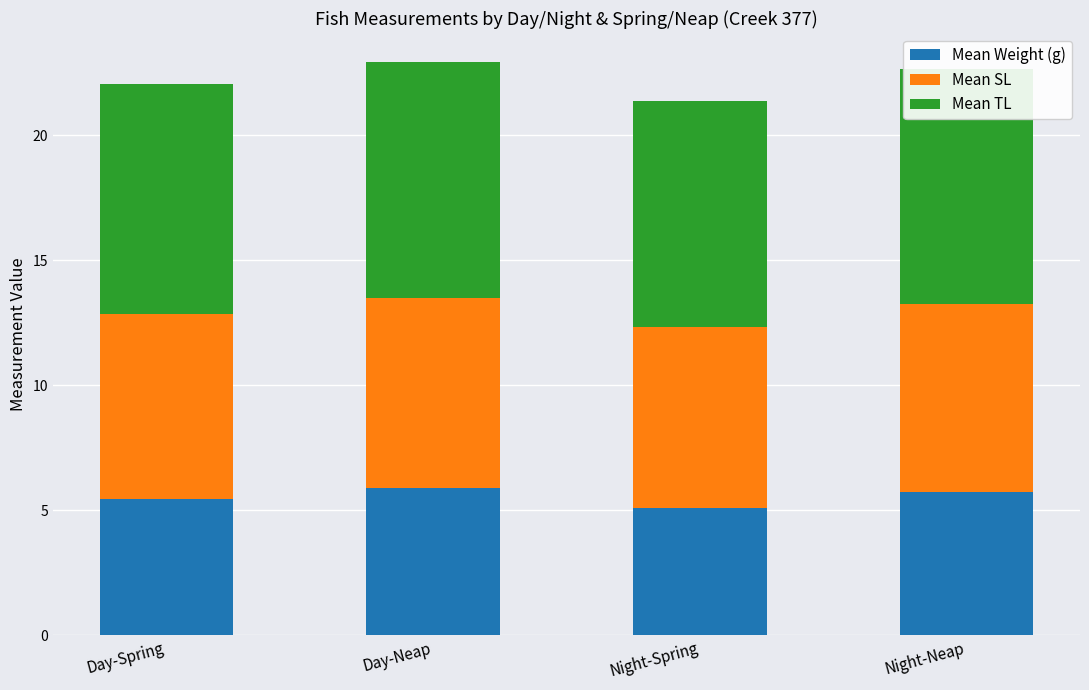

What is the sum of the Mean Weight (g) values at Night-Neap and Night-Spring?

10.8